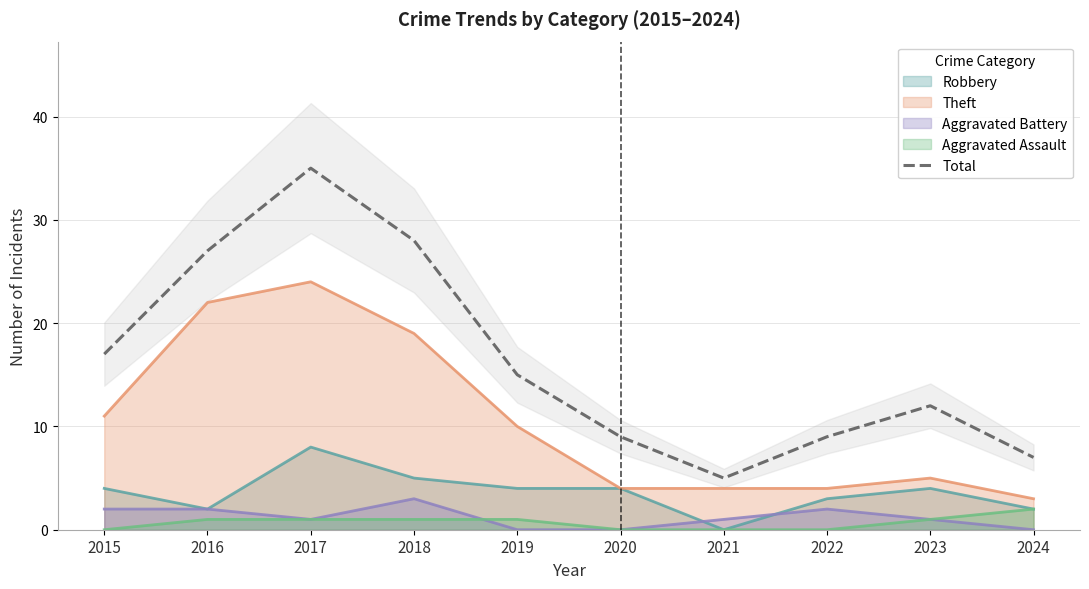

Count the number of values greater than 15.

4